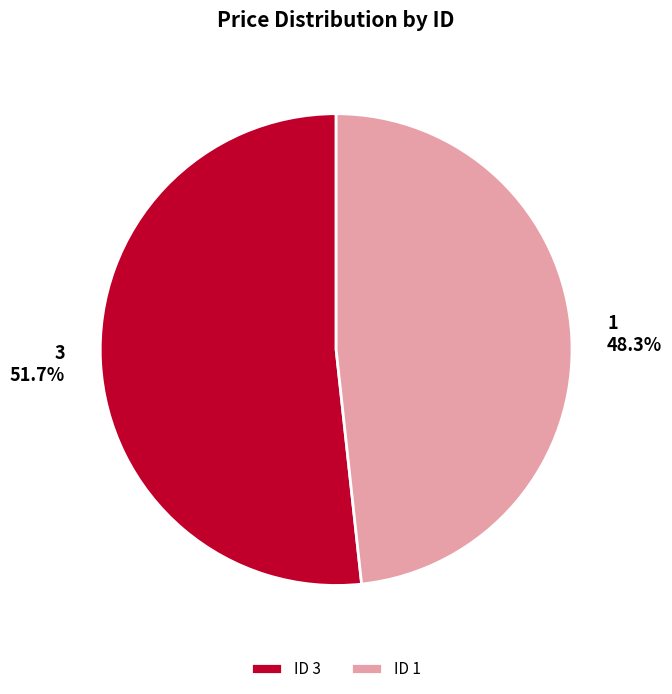

What is the ratio of the value at ID 1 to the value at ID 3?

0.9